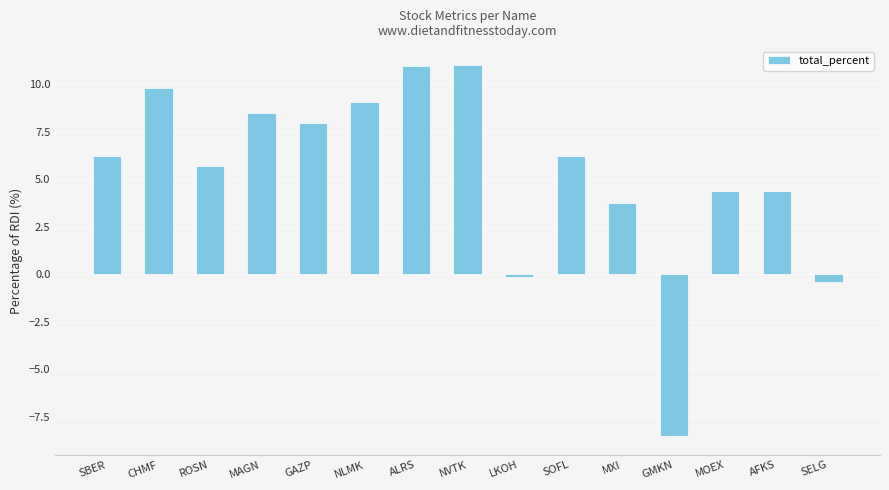

Approximately how many times larger is the value at NLMK compared to GAZP?

1.1